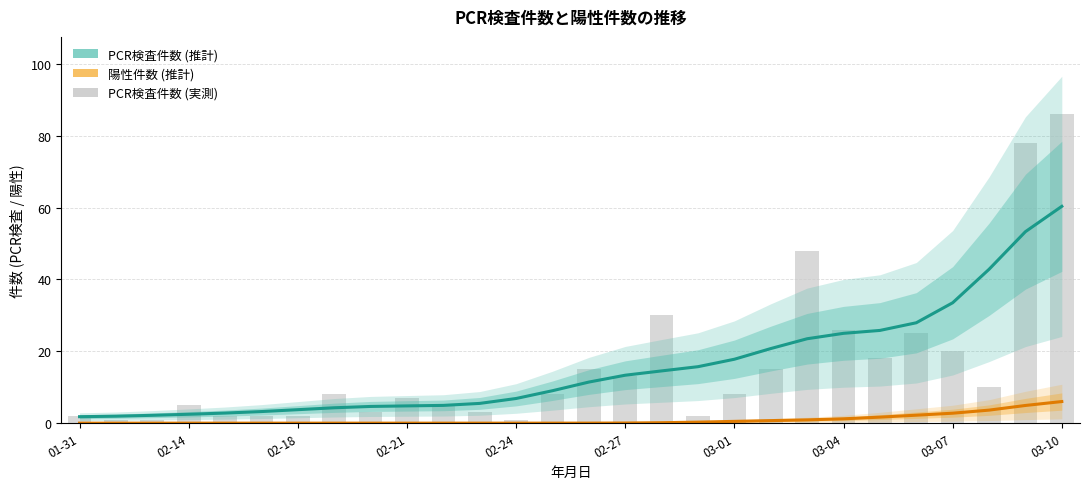

What is the sum of all PCR検査件数 values?

444.0